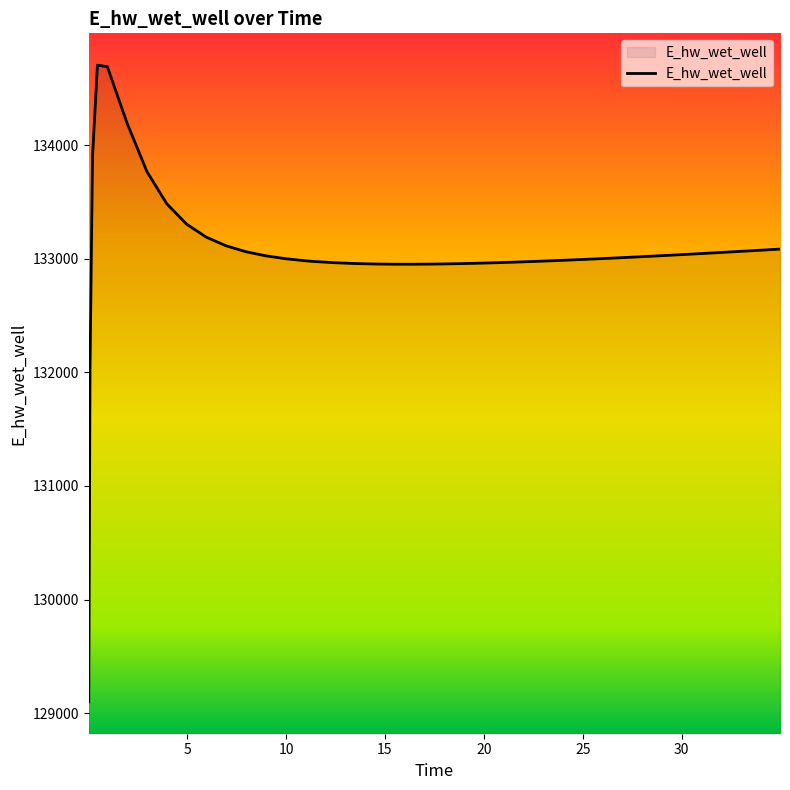

What is the maximum value shown in the chart?

134705.2